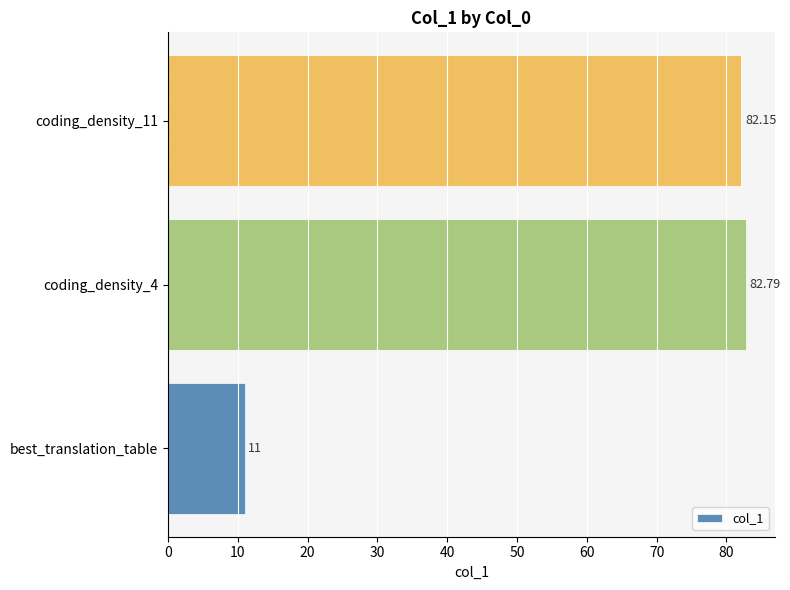

What is the change in value from best_translation_table to coding_density_4?

+71.8